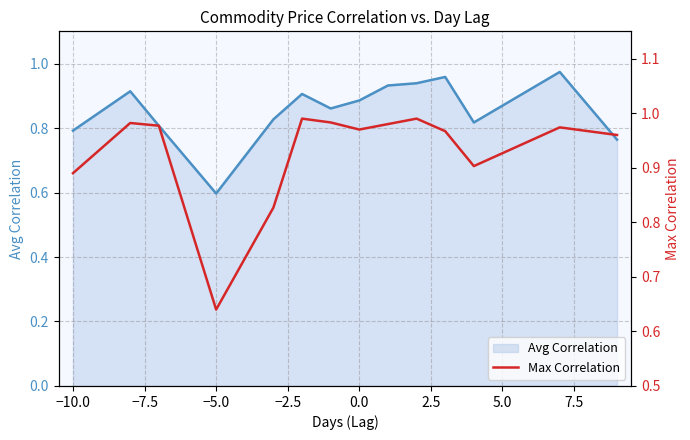

True or false: Avg Correlation has a value of 0.6 at −5.0.

True